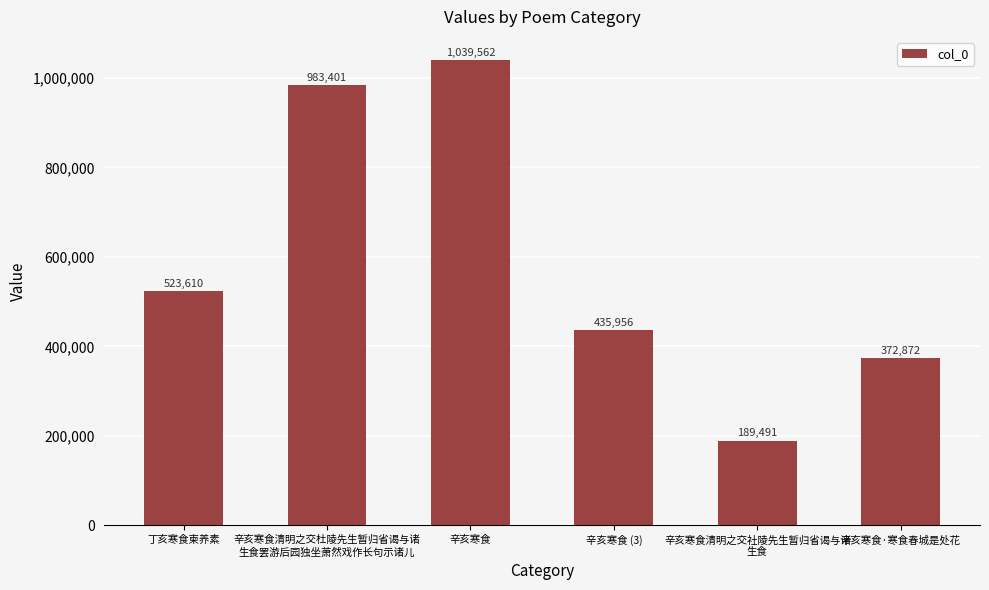

What is the average value?

590815